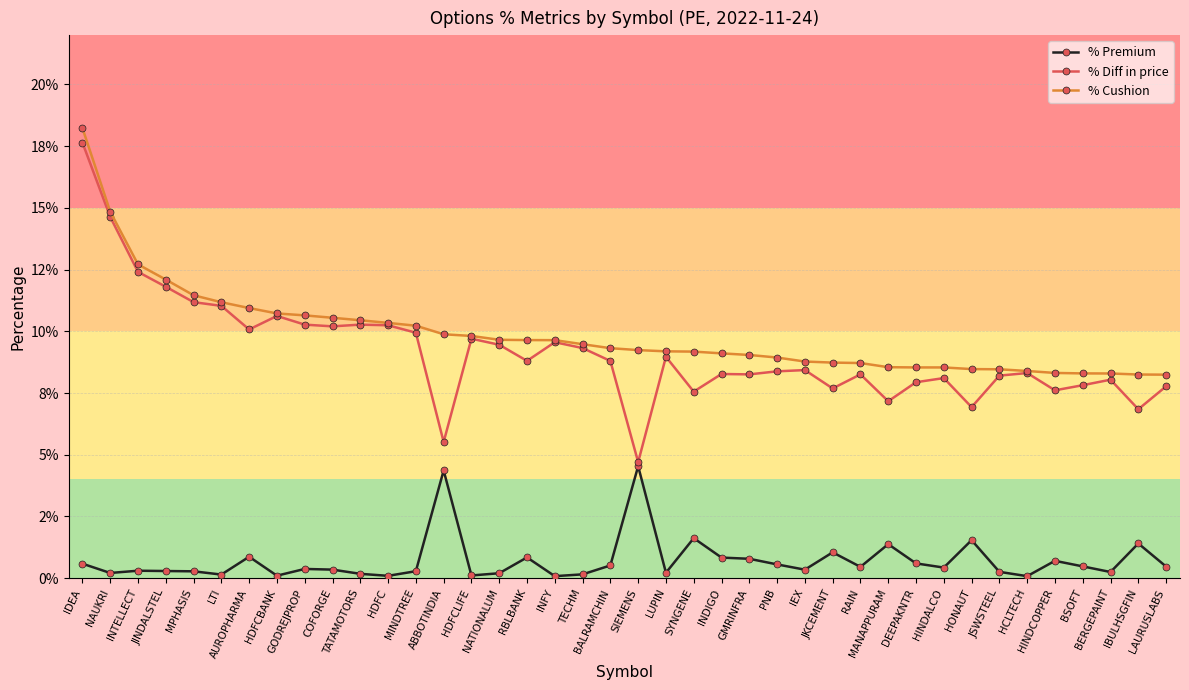

Does the chart display data point markers on the line(s)?

Yes